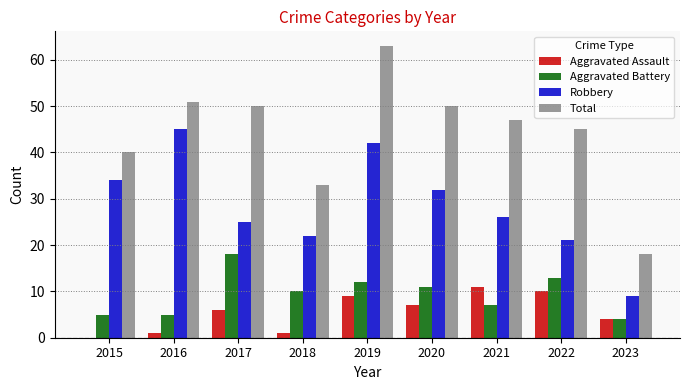

What are all the series names shown in the legend?

Aggravated Assault, Aggravated Battery, Robbery, Total